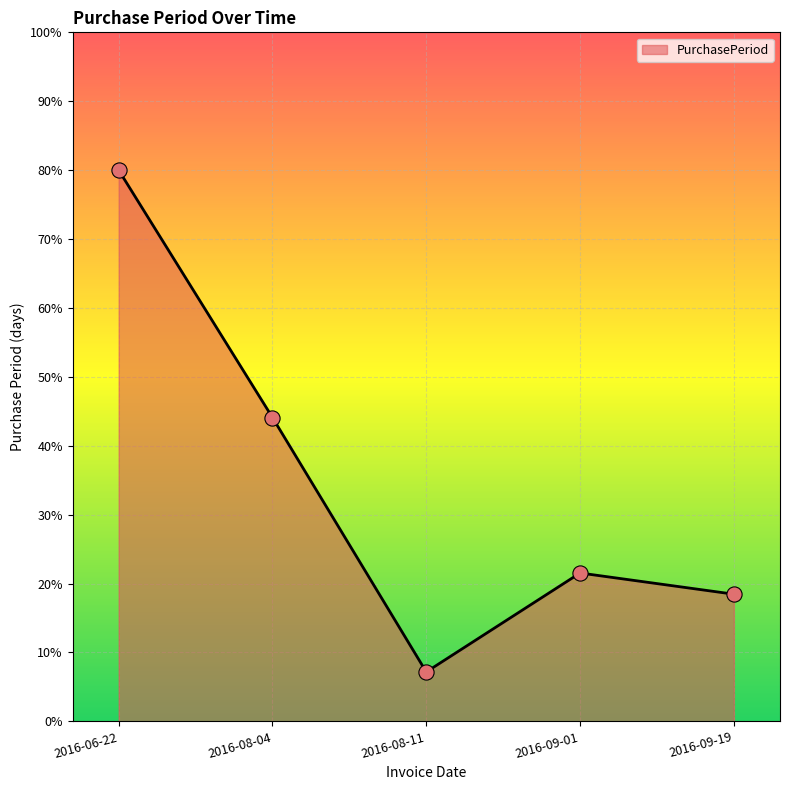

Between 2016-08-04 and 2016-09-19, which is larger?

2016-08-04